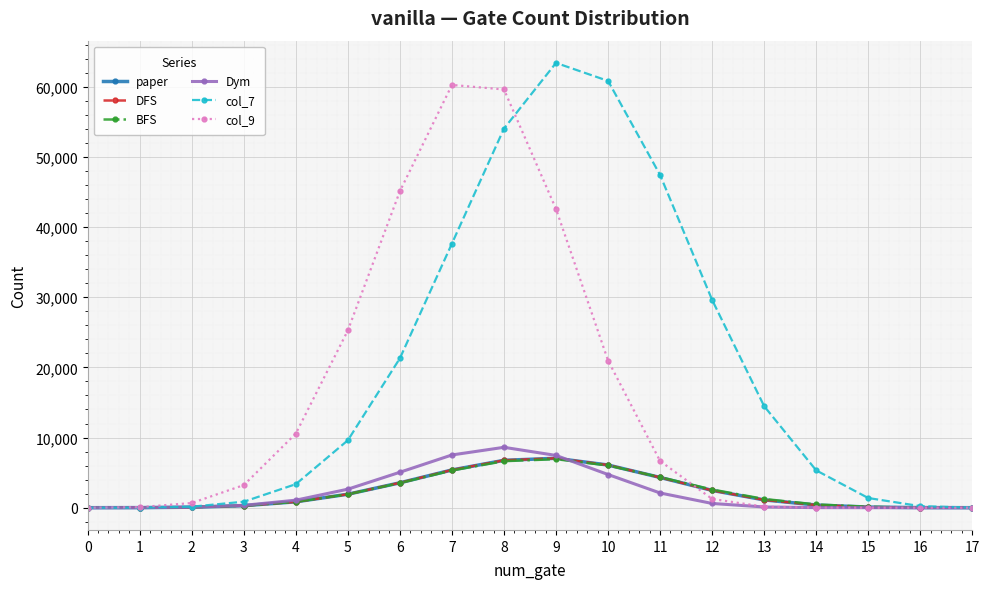

Rank the series by their maximum value, from highest to lowest.

col_7, col_9, Dym, paper, DFS, BFS